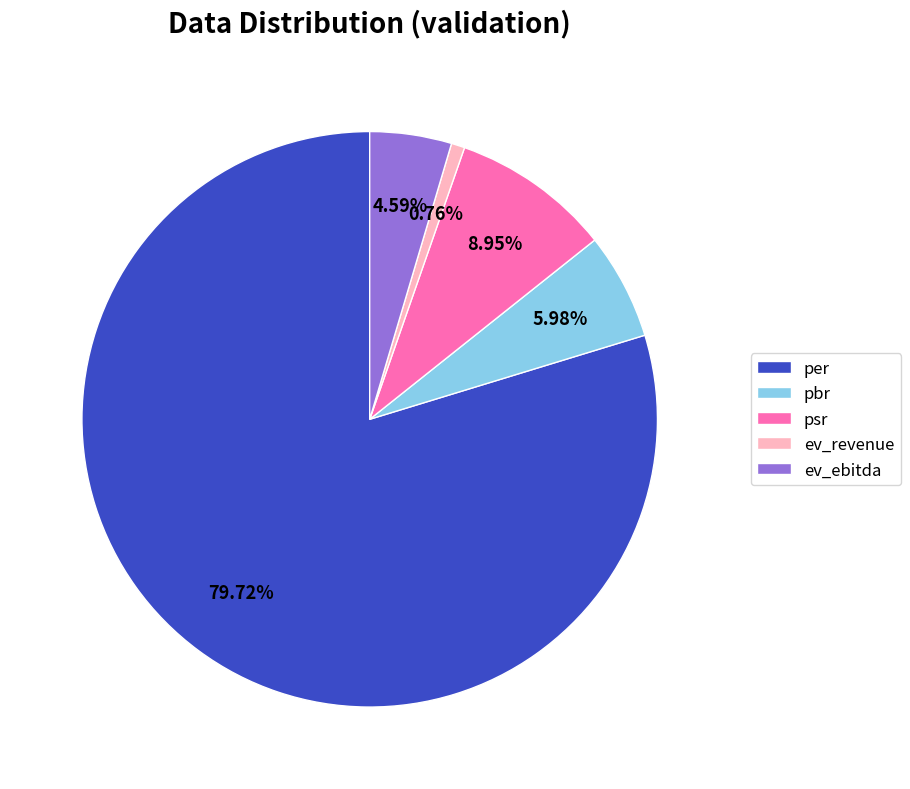

Count the number of slices in the pie.

5